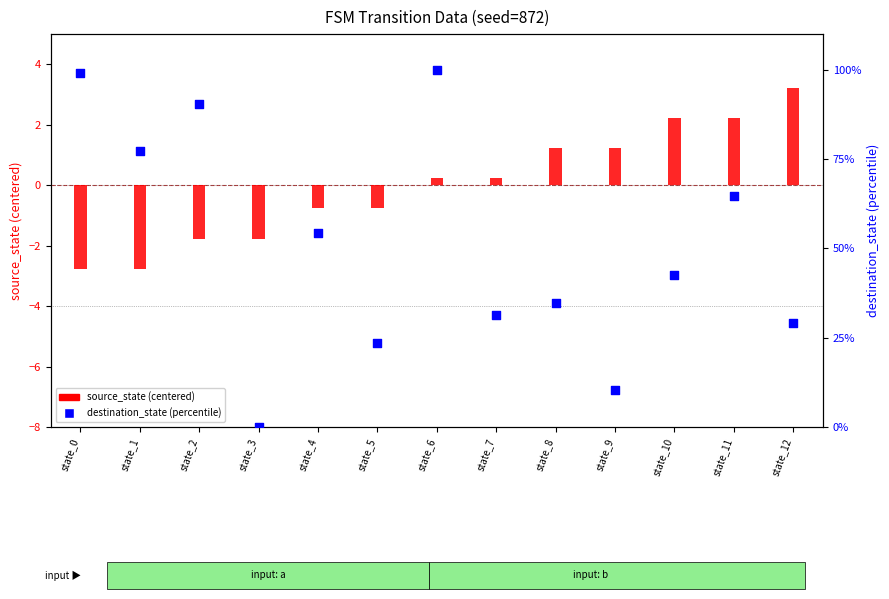

Which series has the largest total across all categories?

destination_state (percentile)